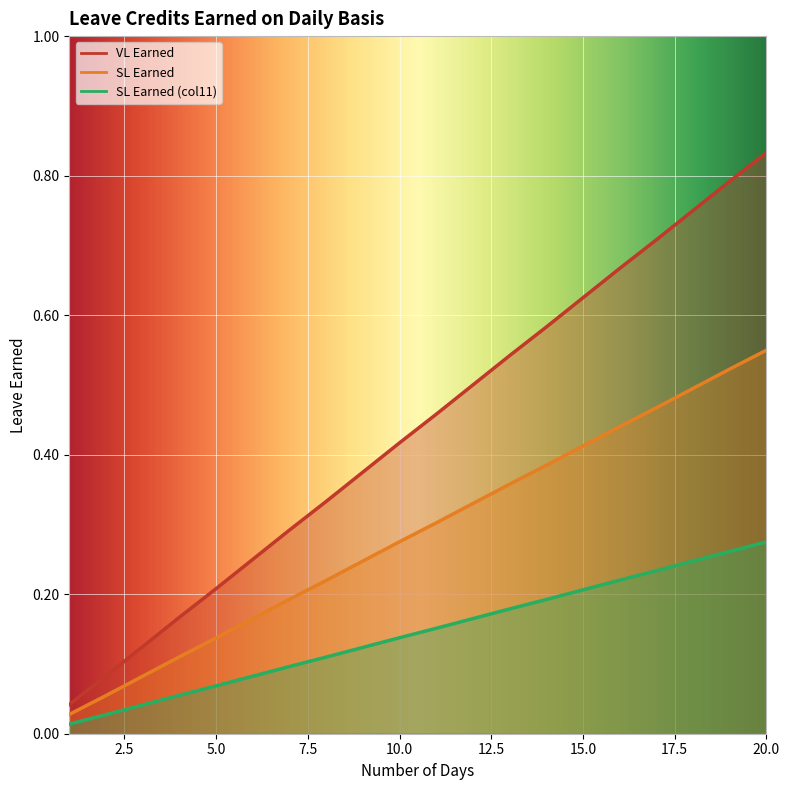

True or false: SL Earned (col11) has a value of 0.0 at 2.

True